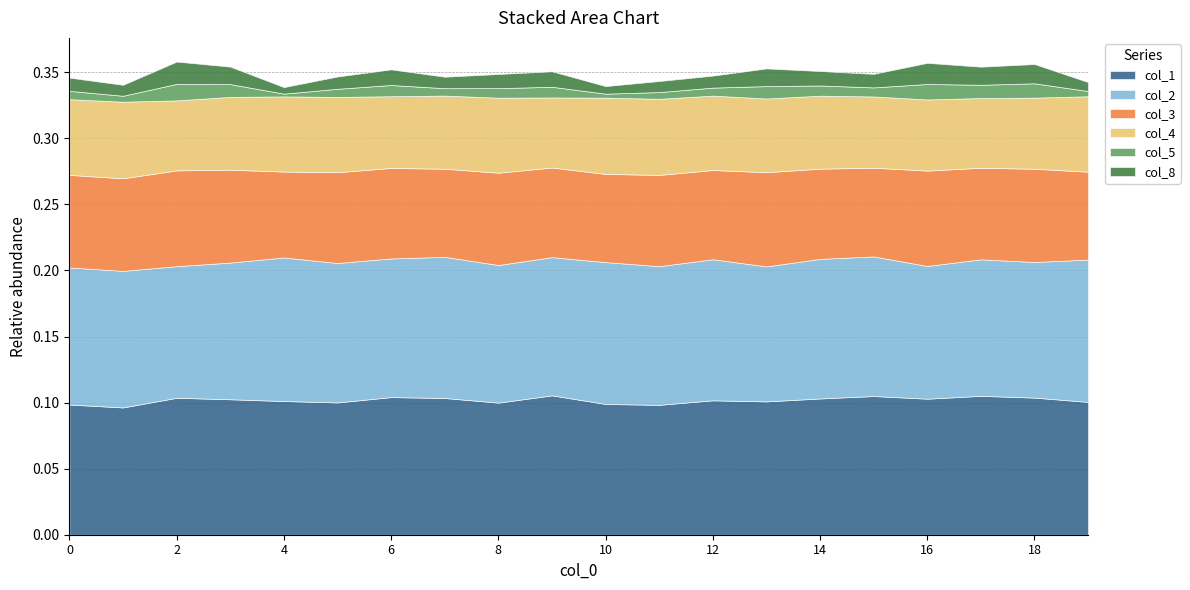

Where is the first local maximum for col_2?

4